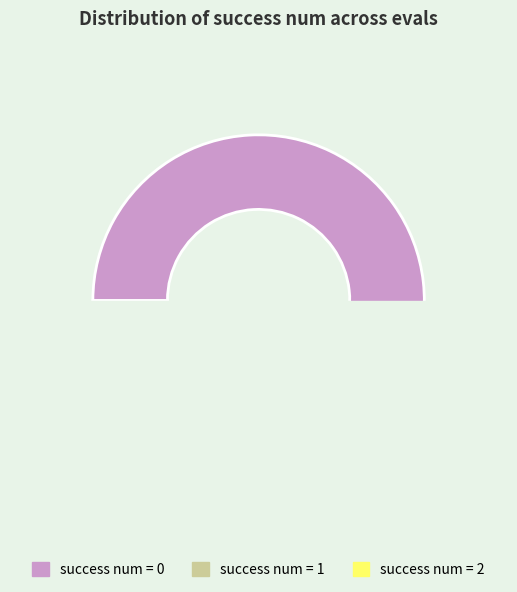

Count the number of slices in the pie.

3